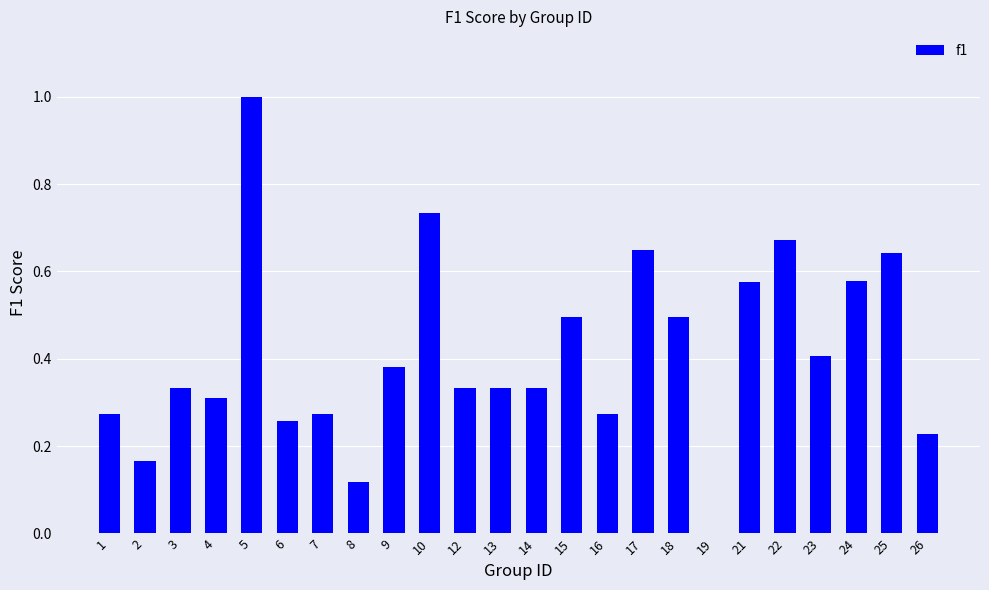

Count the number of categories in the chart.

24